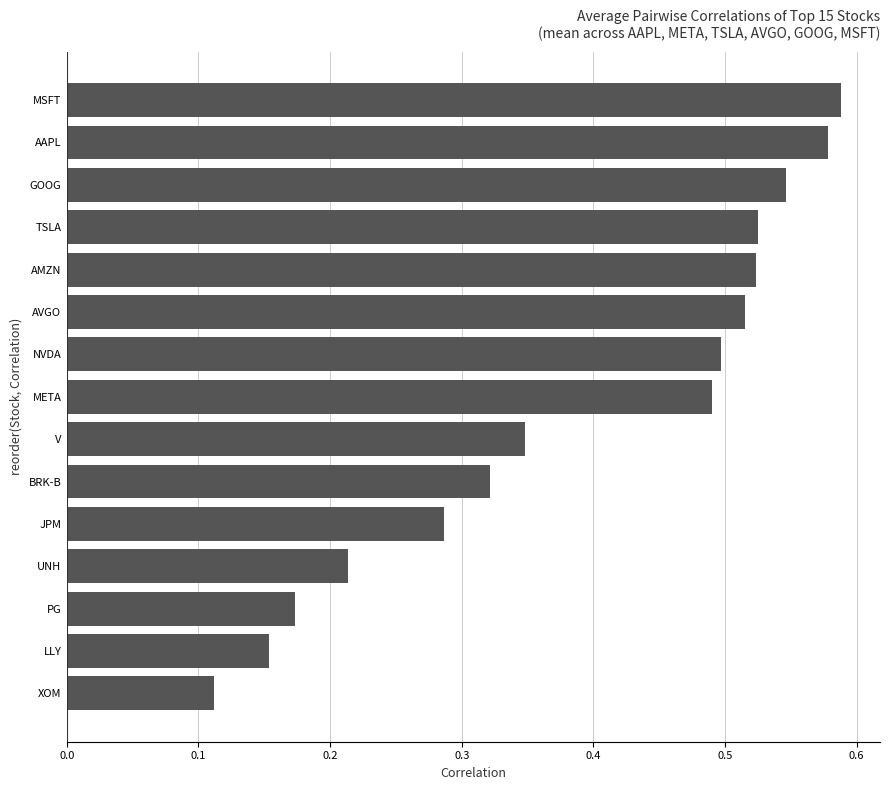

What is the sum of all values?

5.9